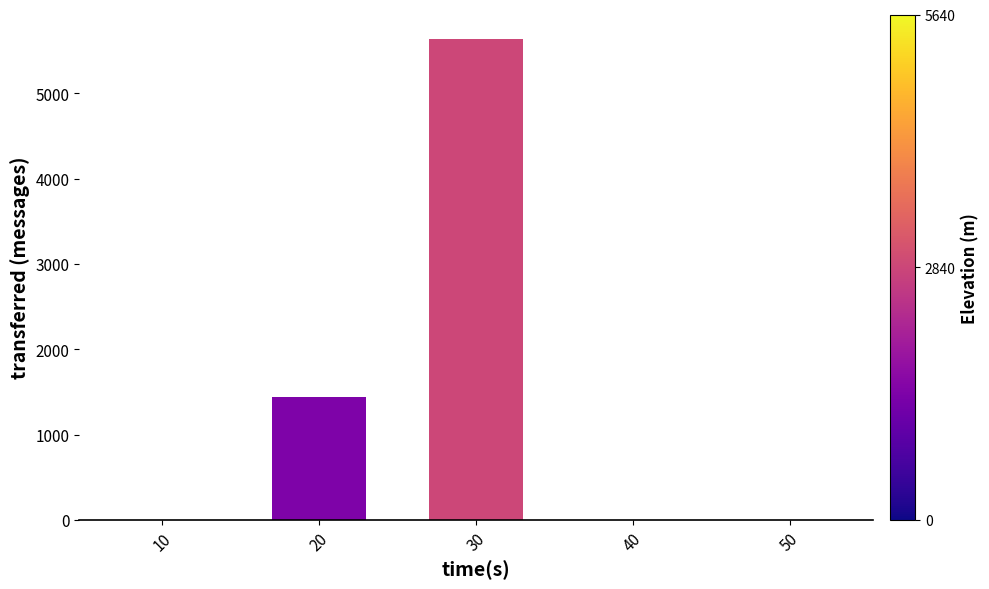

Where is the data nearest to the value 2820?

20